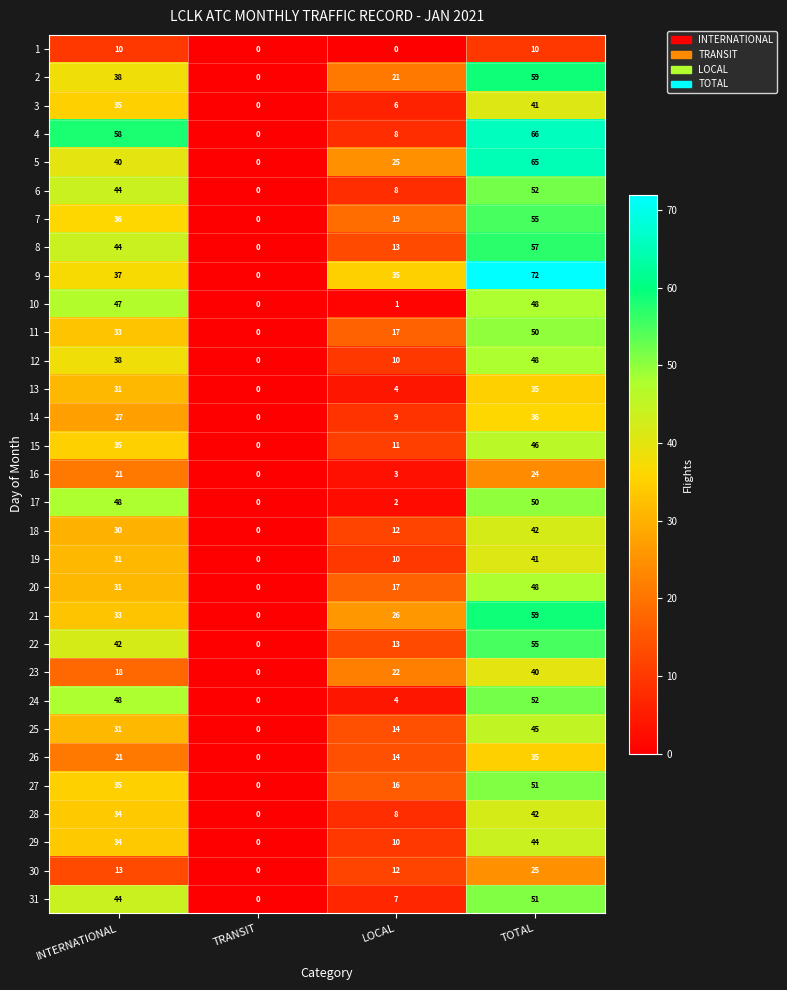

Which label corresponds to the largest value in the chart?

TOTAL